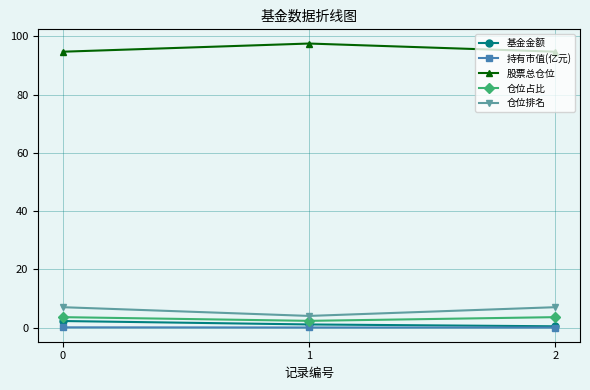

At how many categories does at least one series exceed 77?

3